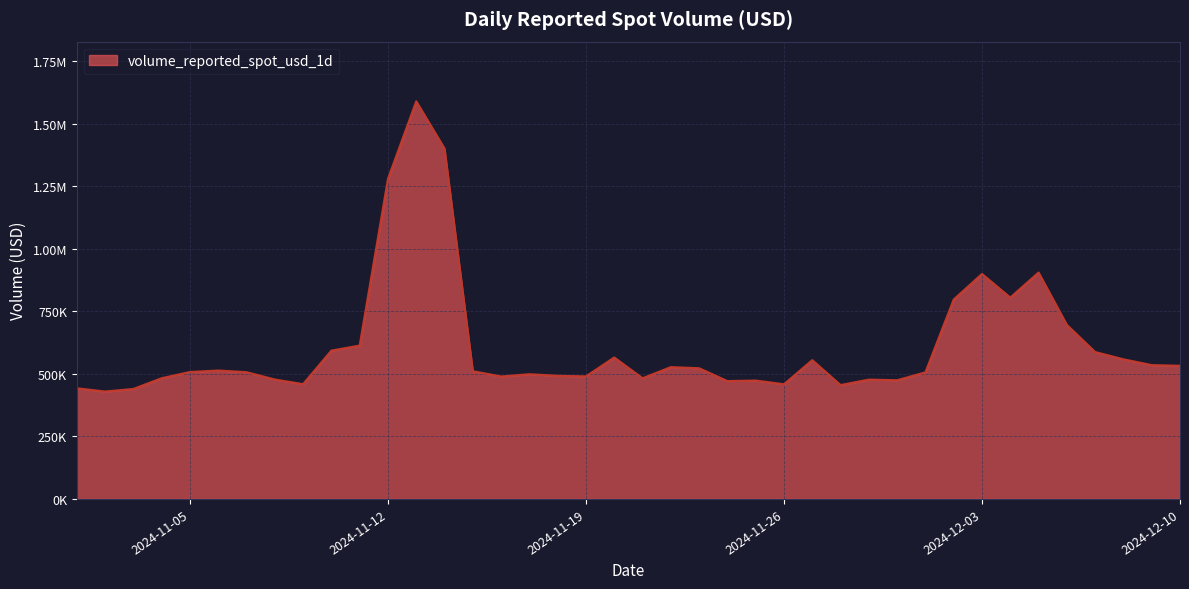

Does the chart display data point markers on the line(s)?

No